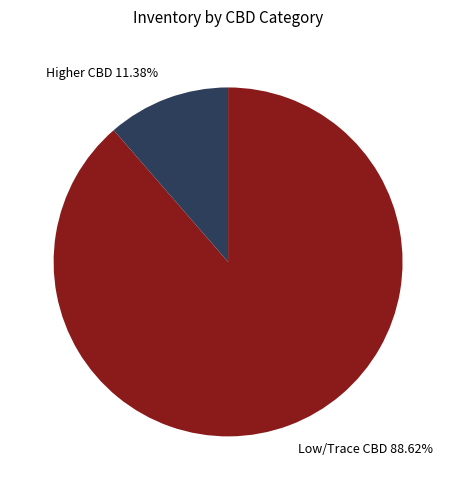

Which has a higher value, Higher CBD 11.38% or Low/Trace CBD 88.62%?

Low/Trace CBD 88.62%